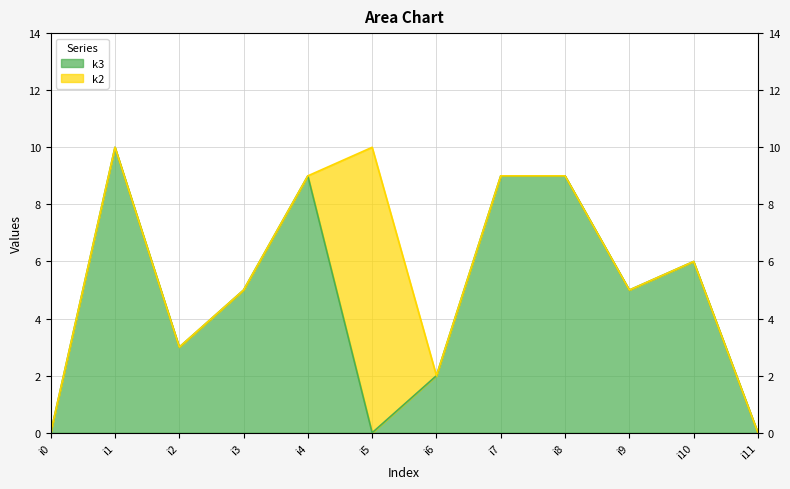

At which category does the data reach its first local peak?

i1